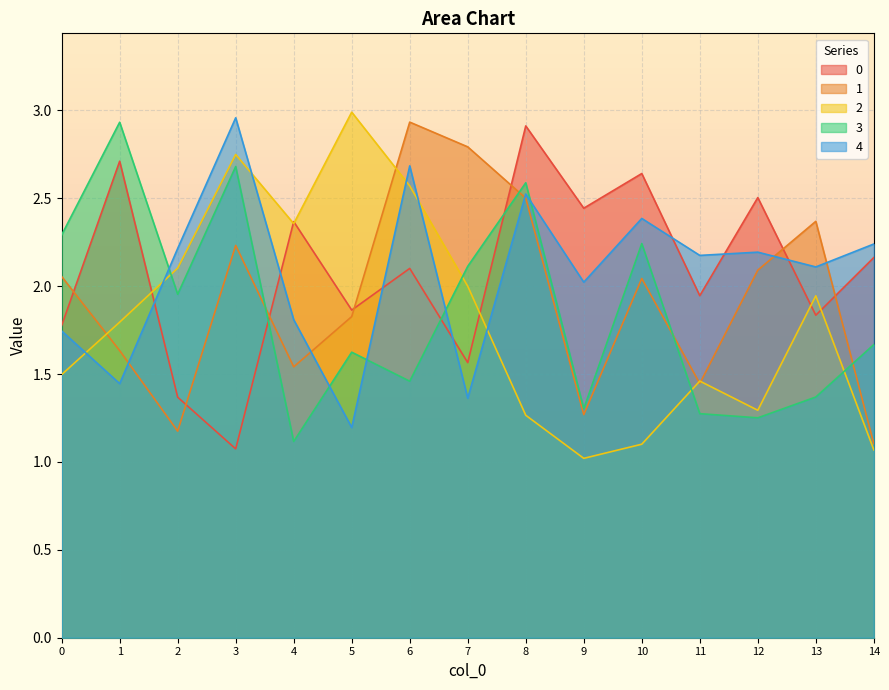

Reading left to right, what are all the values shown in this chart?

0: 1.8	2.7	1.4	1.1	2.4	1.9	2.1	1.6	2.9	2.4	2.6	1.9	2.5	1.8	2.2
1: 2.1	1.6	1.2	2.2	1.5	1.8	2.9	2.8	2.5	1.3	2.0	1.4	2.1	2.4	1.1
2: 1.5	1.8	2.1	2.7	2.4	3.0	2.6	2.0	1.3	1.0	1.1	1.5	1.3	1.9	1.1
3: 2.3	2.9	2.0	2.7	1.1	1.6	1.5	2.1	2.6	1.3	2.2	1.3	1.3	1.4	1.7
4: 1.7	1.4	2.2	3.0	1.8	1.2	2.7	1.4	2.5	2.0	2.4	2.2	2.2	2.1	2.2